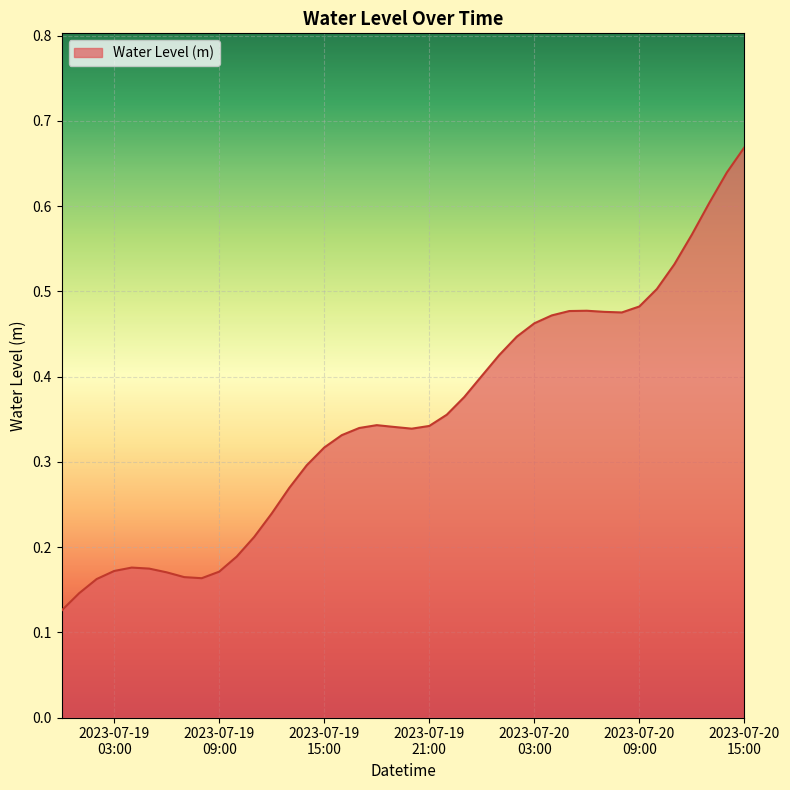

Does the chart have visible grid lines?

Yes